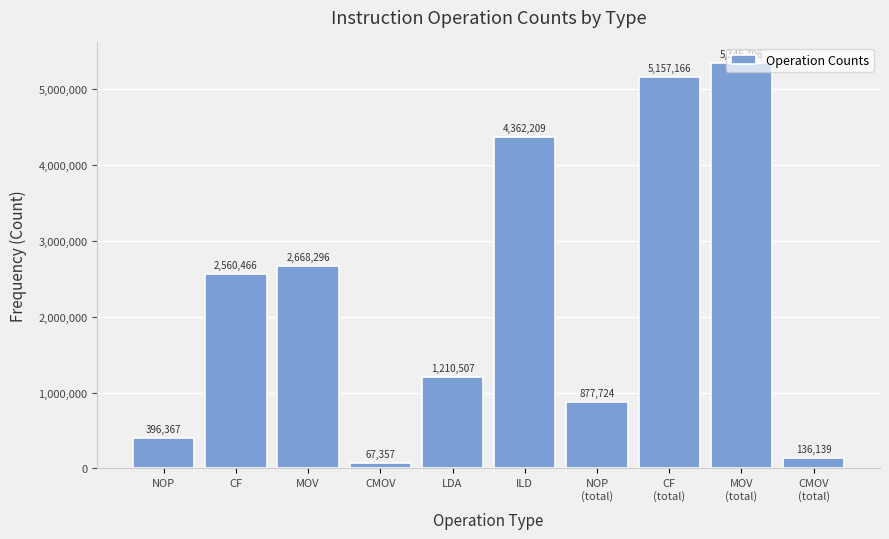

Which label corresponds to the smallest value in the chart?

CMOV